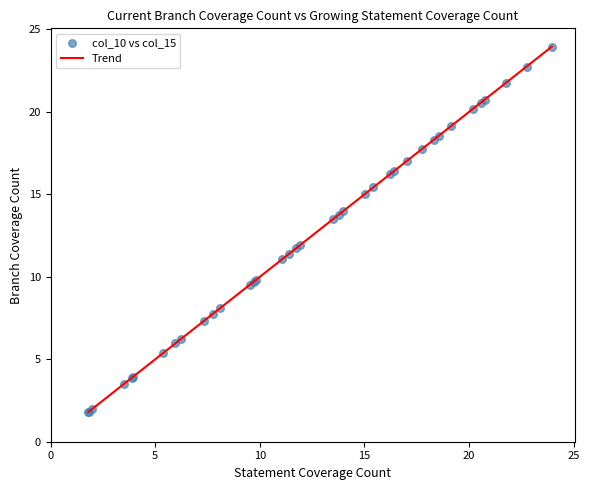

What is the maximum value shown in the chart?

24.0